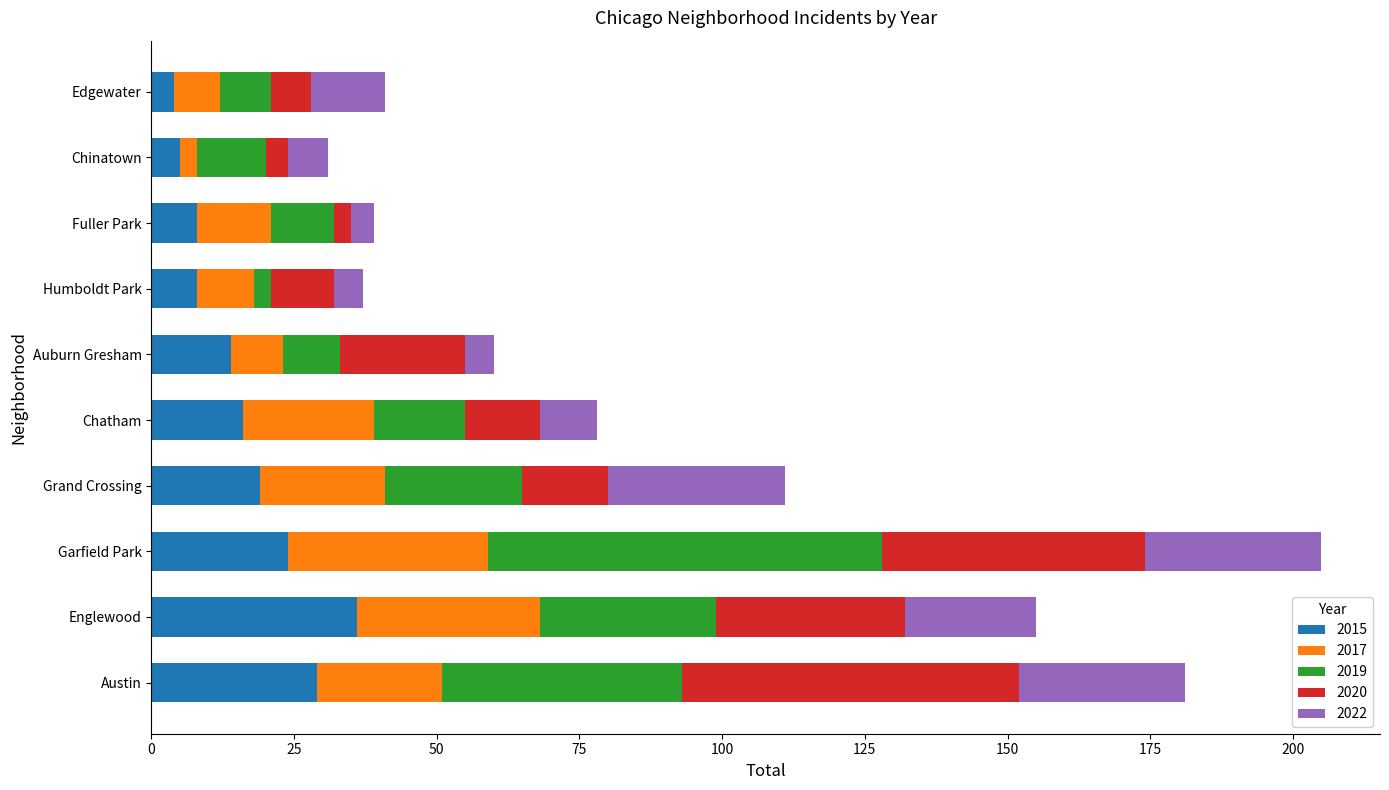

What is the total value across all series at Chatham?

78